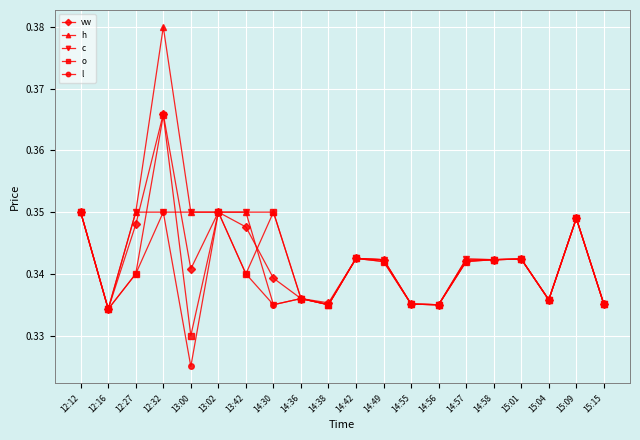

What is the label of the 1st point from the left?

12:12